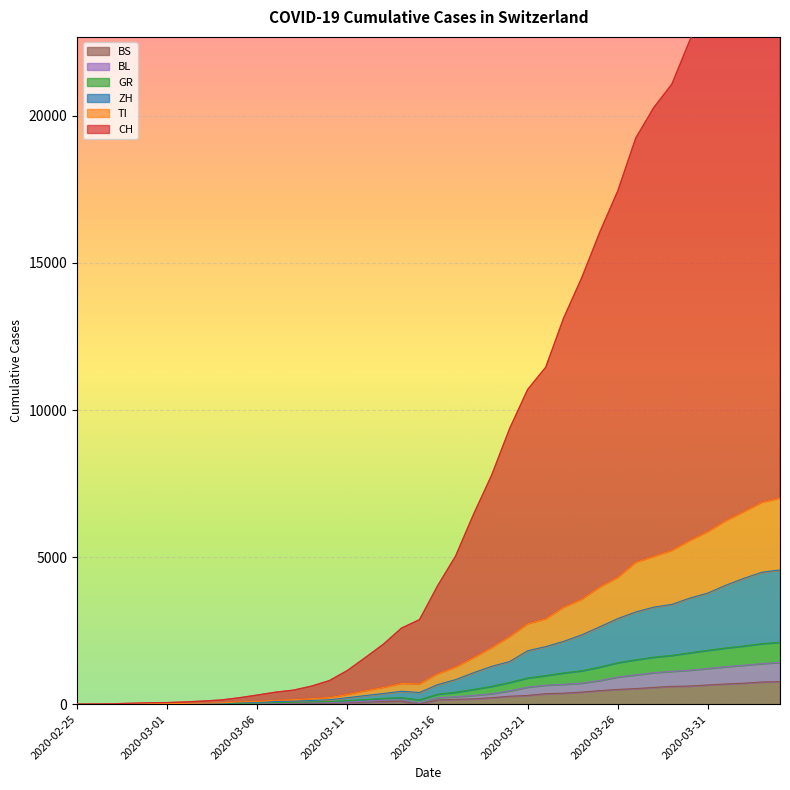

What is the maximum value for BS?

767